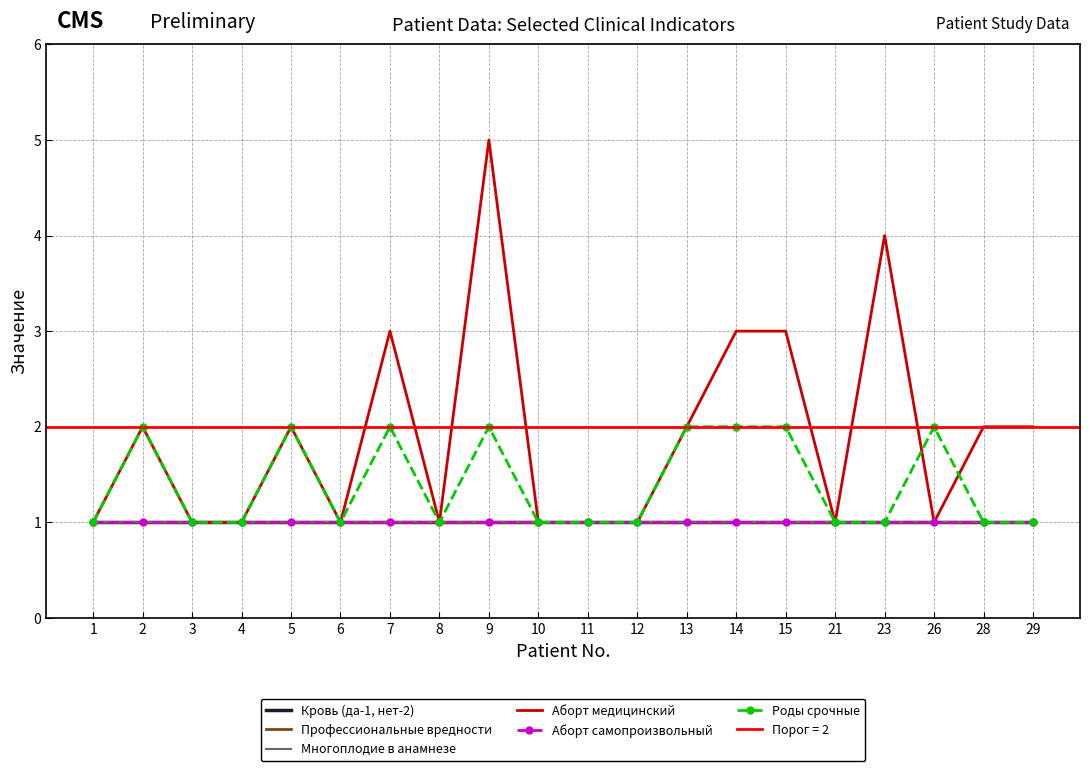

At 10, list the series in order from smallest to largest.

Кровь (да-1, нет-2), Профессиональные вредности, Многоплодие в анамнезе, Аборт медицинский, Аборт самопроизвольный, Роды срочные